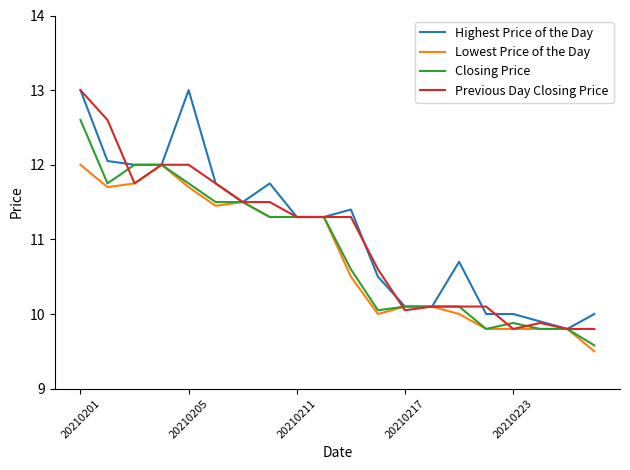

What is the minimum value shown in the chart?

9.5